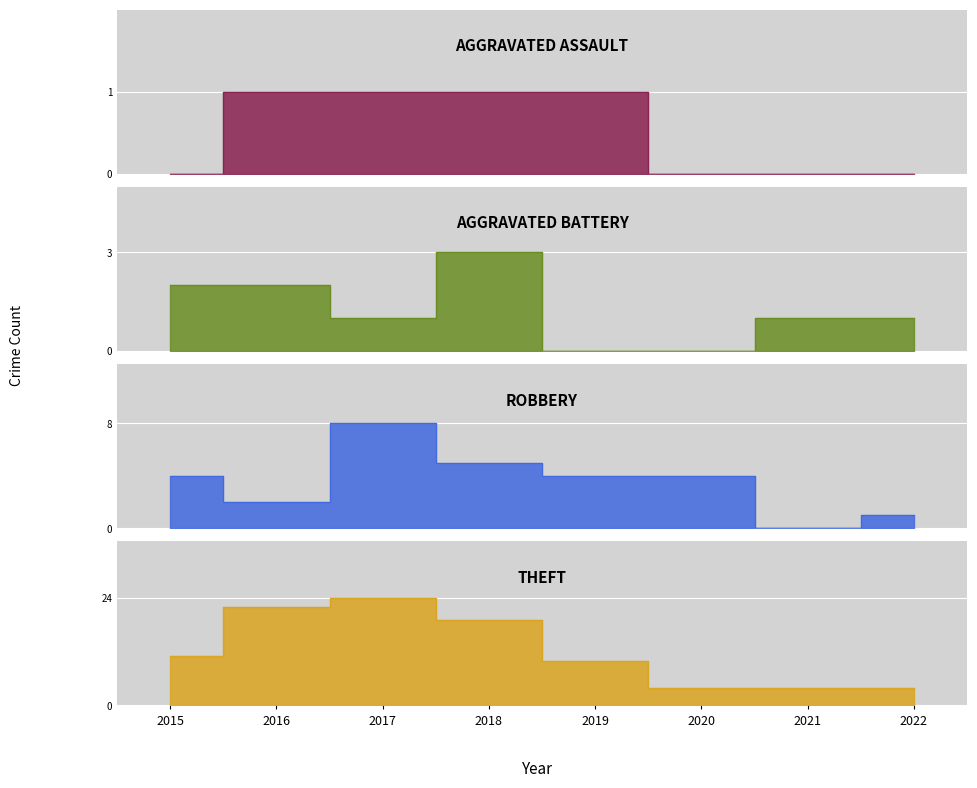

Is the value of Aggravated Assault at 2016 greater than the value of Robbery at 2015?

No